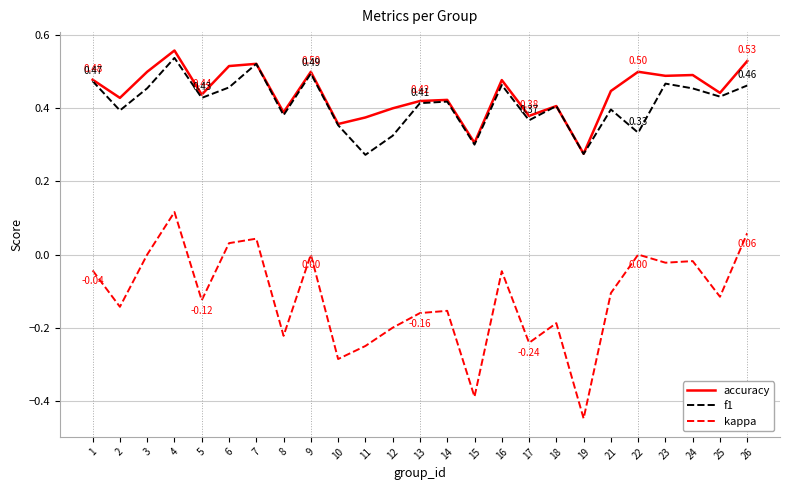

Does the chart have visible grid lines?

Yes